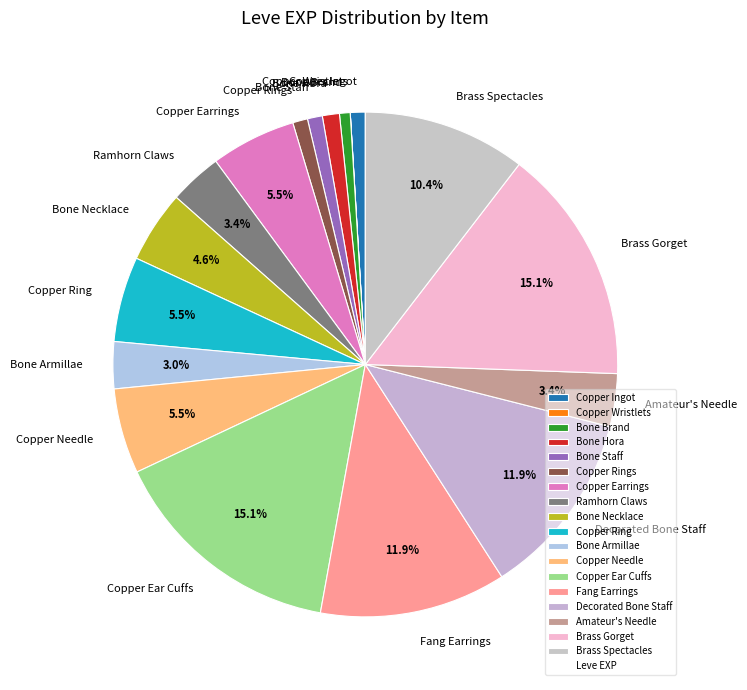

To the nearest percent, what is the difference between the Copper Ring and Decorated Bone Staff slice percentages?

6%